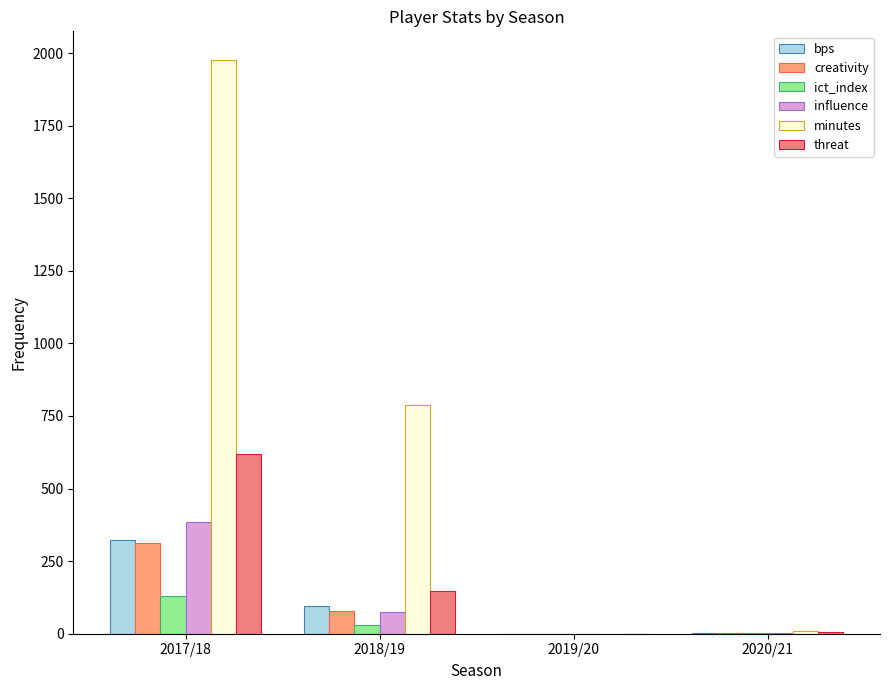

Reading left to right, transcribe all the data shown in this chart.

bps: 2017/18=324.0	2018/19=95.0	2019/20=0.0	2020/21=2.0
creativity: 2017/18=311.3	2018/19=77.3	2019/20=0.0	2020/21=1.3
ict_index: 2017/18=131.3	2018/19=30.0	2019/20=0.0	2020/21=1.2
influence: 2017/18=385.4	2018/19=75.4	2019/20=0.0	2020/21=3.2
minutes: 2017/18=1976.0	2018/19=789.0	2019/20=0.0	2020/21=8.0
threat: 2017/18=618.0	2018/19=147.0	2019/20=0.0	2020/21=7.0